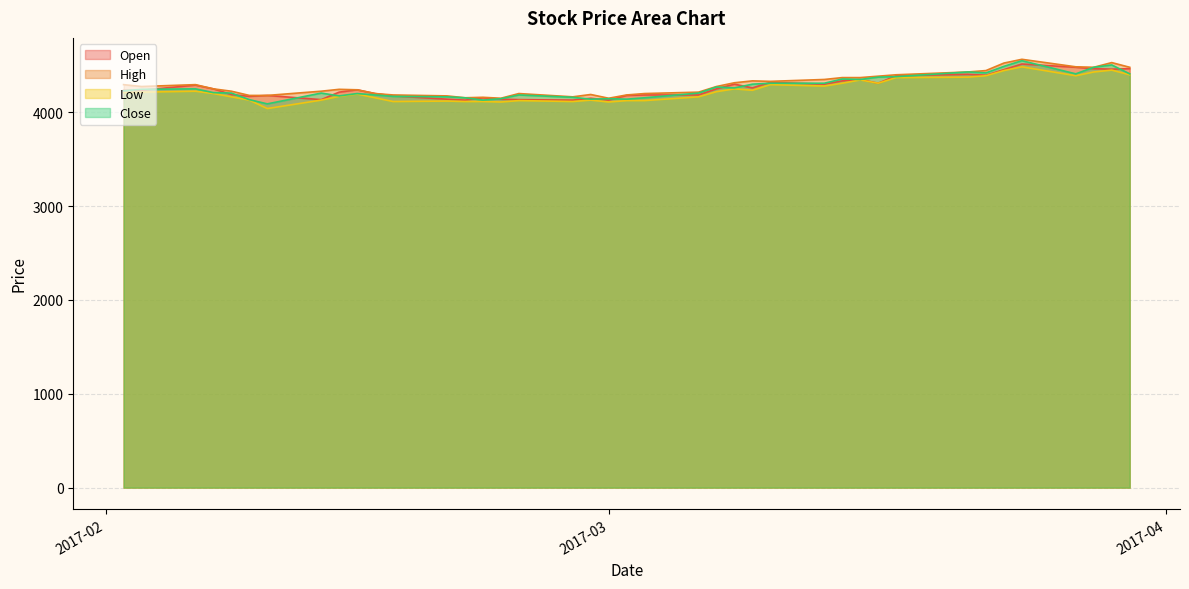

What is the smallest value displayed?

4040